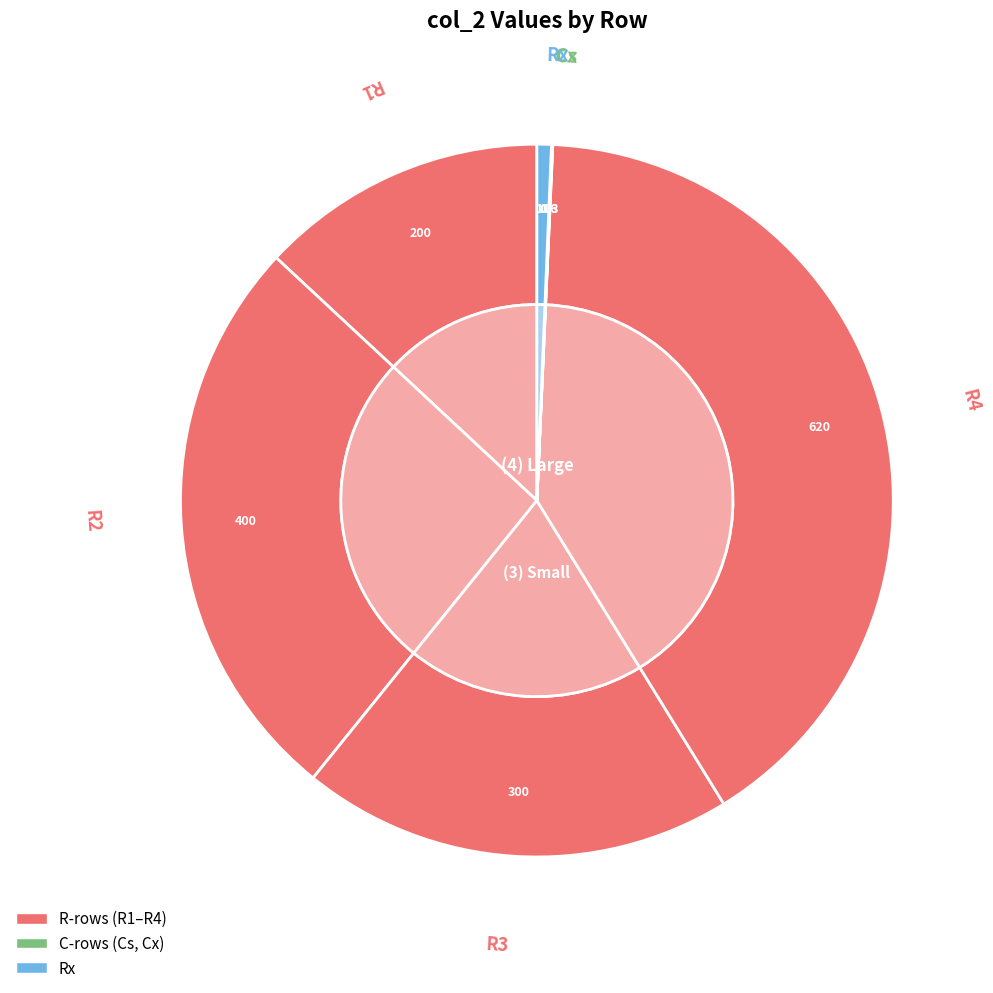

True or false: Rx accounts for 1% of the total.

True